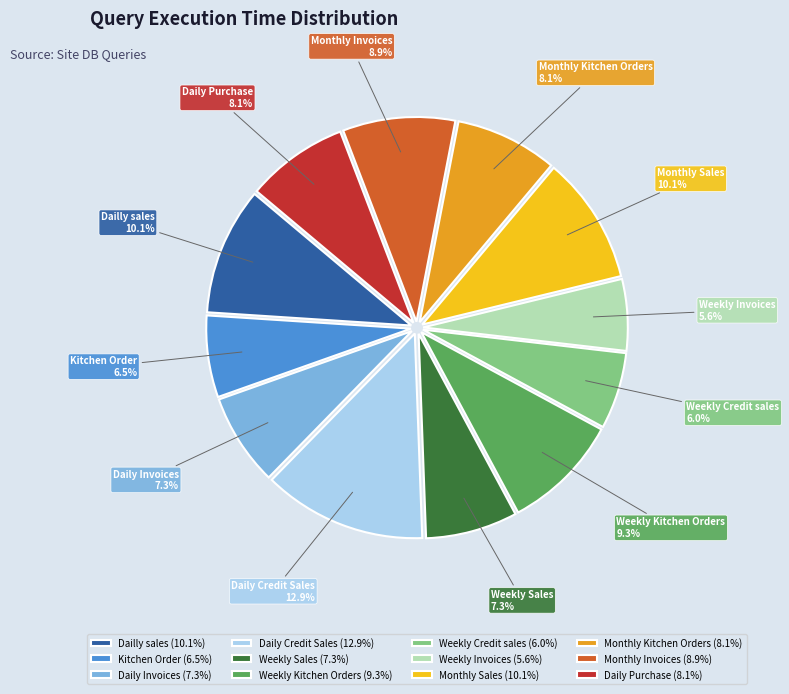

What percentage is the Monthly Sales slice, to the nearest percent?

10%